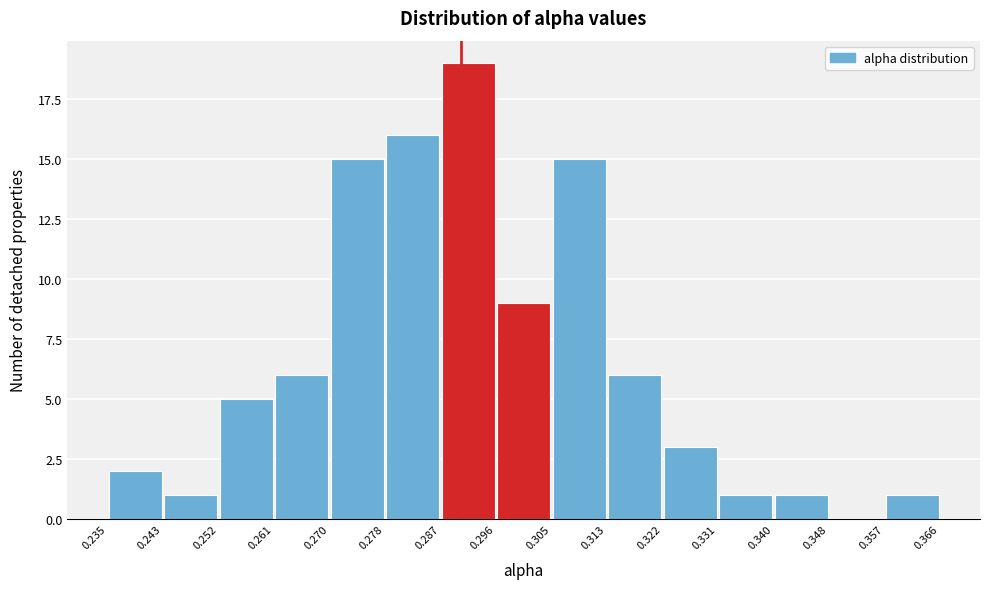

What is the height of the bar covering 0.313 to 0.322 on the x-axis? The values are not printed on the chart, so give them approximately, as read against the axis.

6